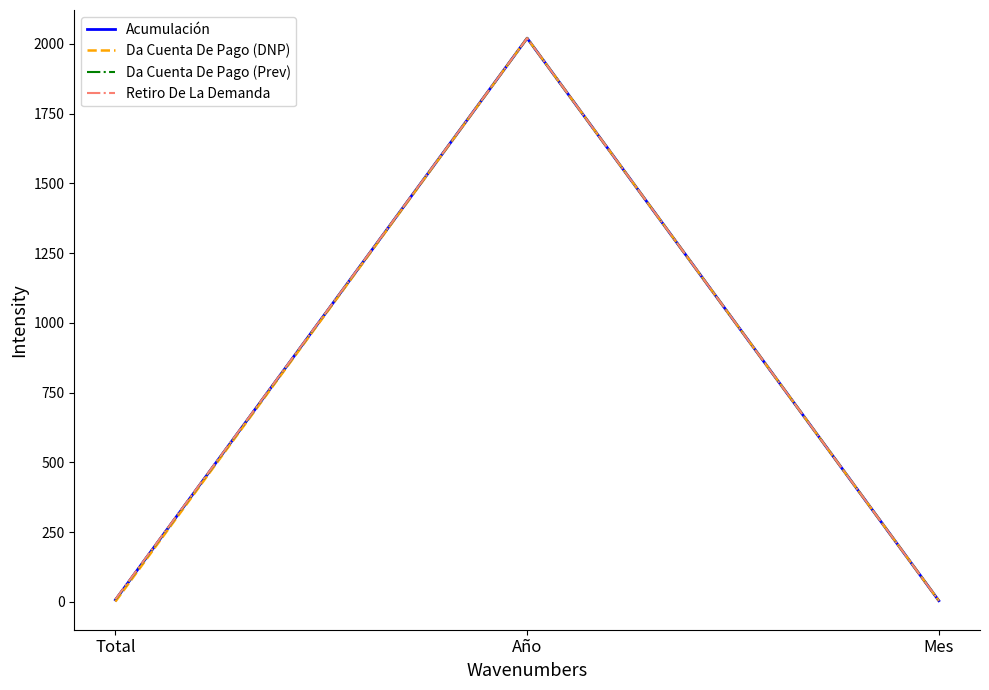

Does the chart display data point markers on the line(s)?

No